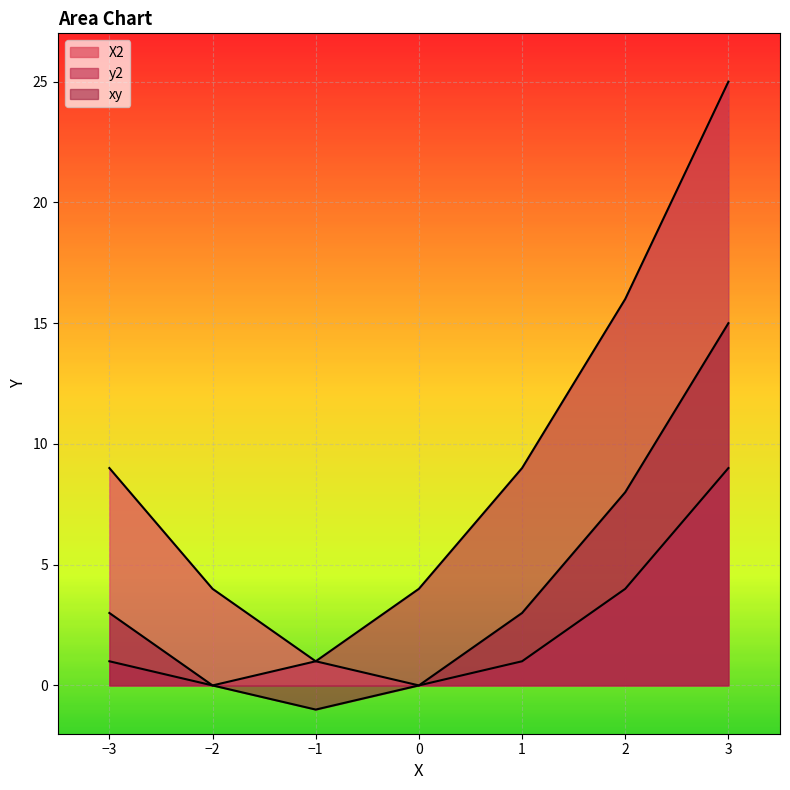

What is the spread (max minus min) of values at -1?

2